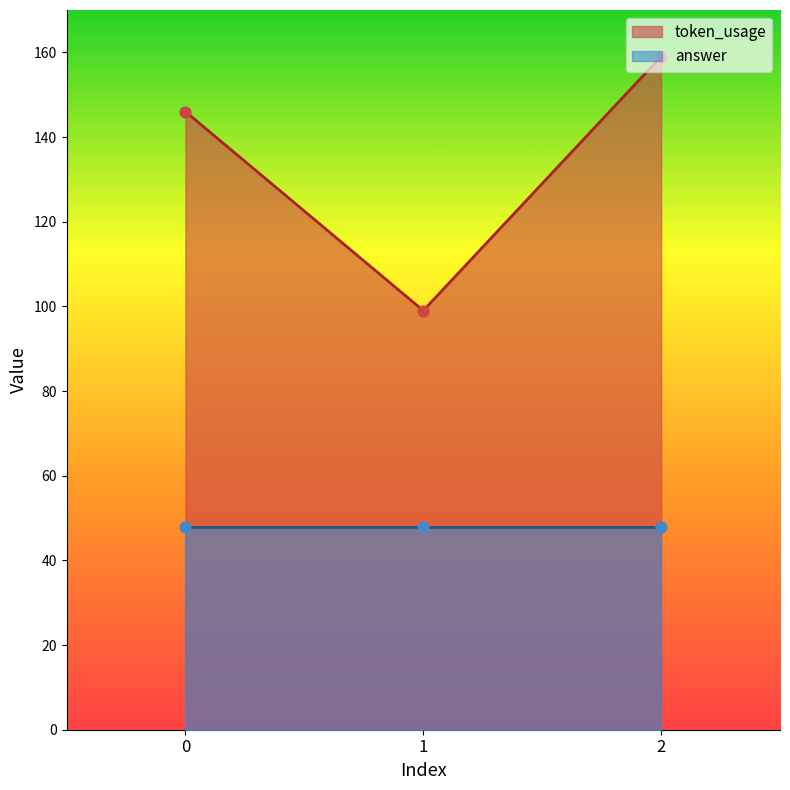

Approximately how many times larger is the value at 1 compared to 0?

0.7